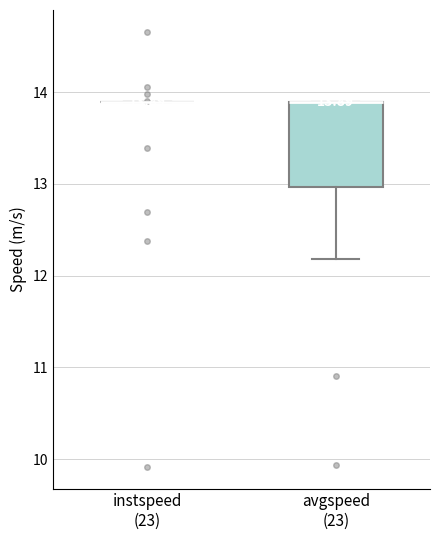

Comparing the boxes themselves (not the whiskers), which one is the tallest?

avgspeed (23)